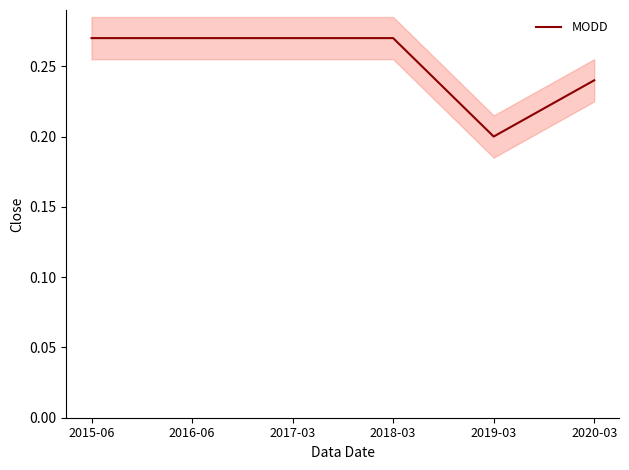

What is the average value?

0.3